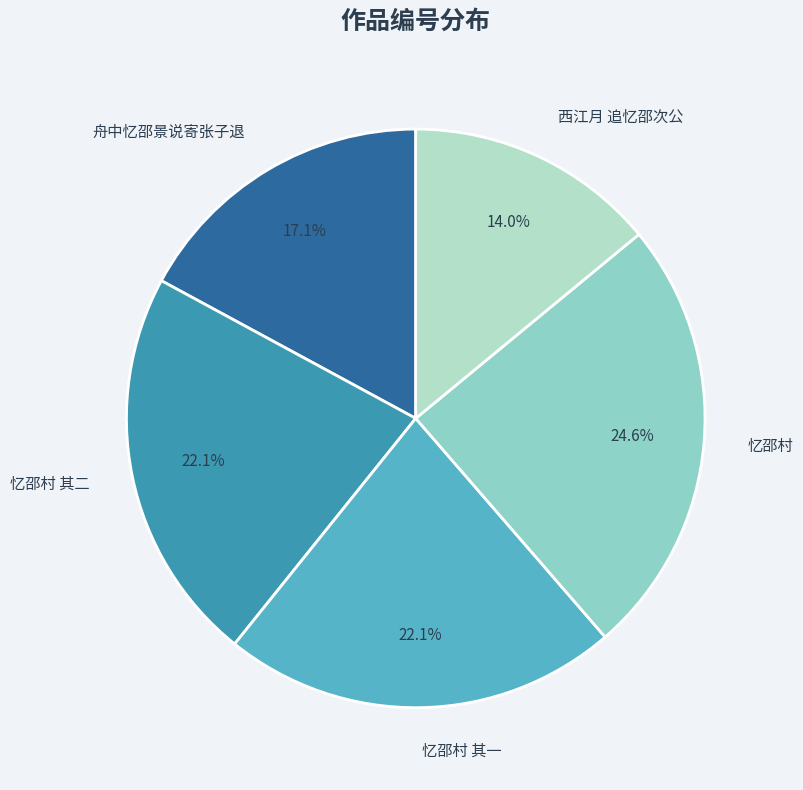

Which slice is the smallest?

西江月 追忆邵次公